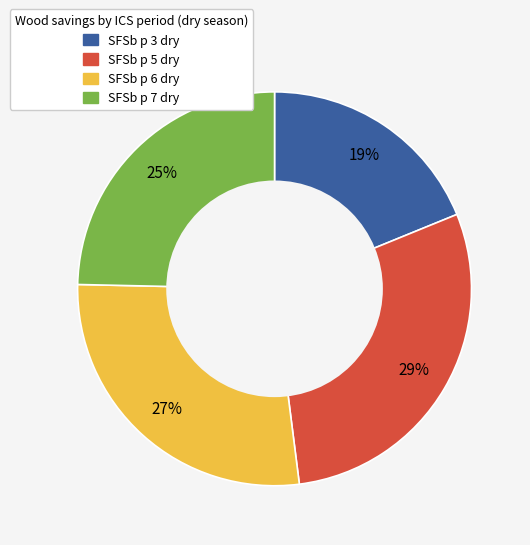

To the nearest percent, what percentage of the pie is SFSb p 5 dry?

29%